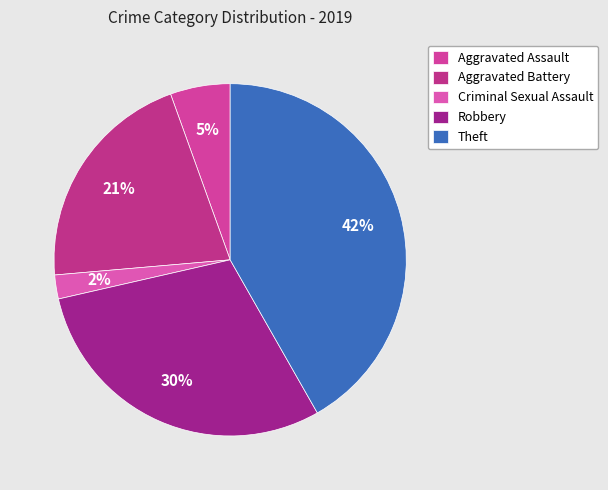

How many slices are in this pie chart?

5